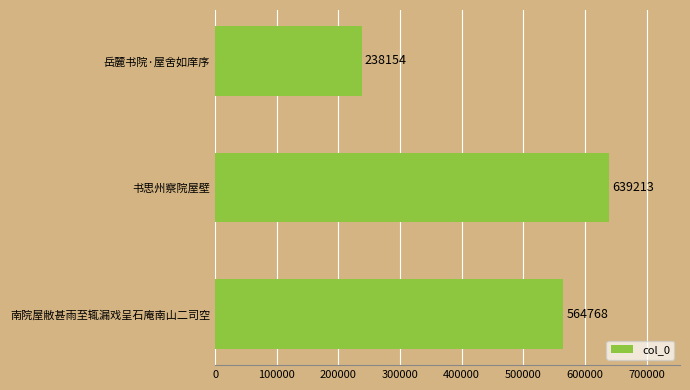

How many values are below 564768?

1